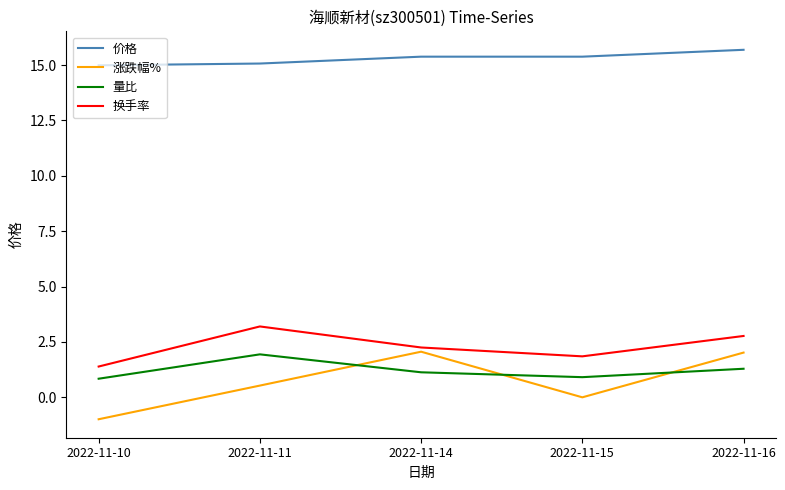

What is the sum of the 换手率 values at 2022-11-16 and 2022-11-11?

6.0